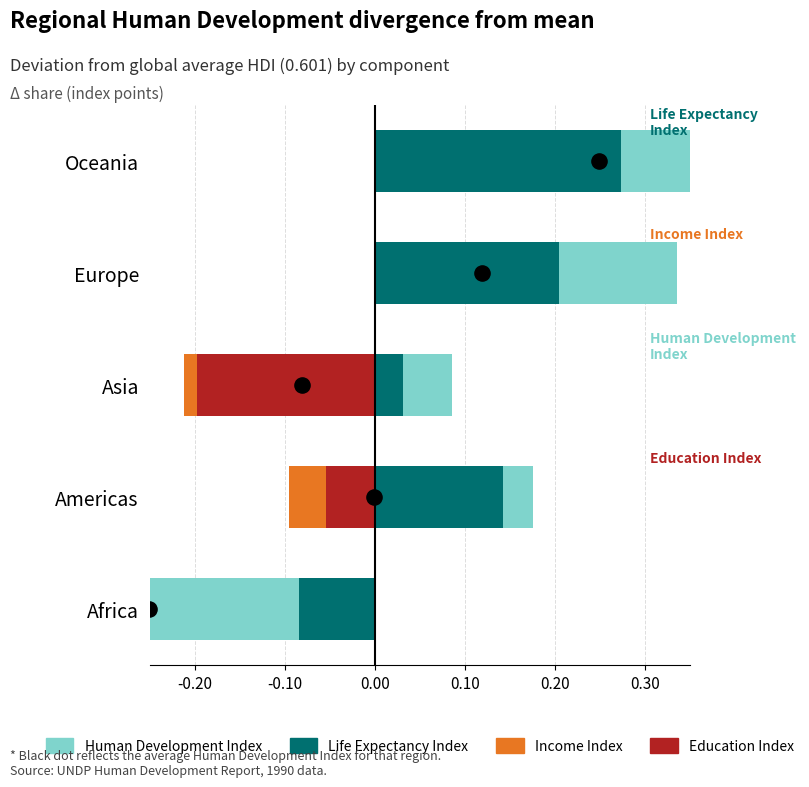

Is the value of Human Development Index at Oceania greater than the value of Income Index at Asia?

Yes